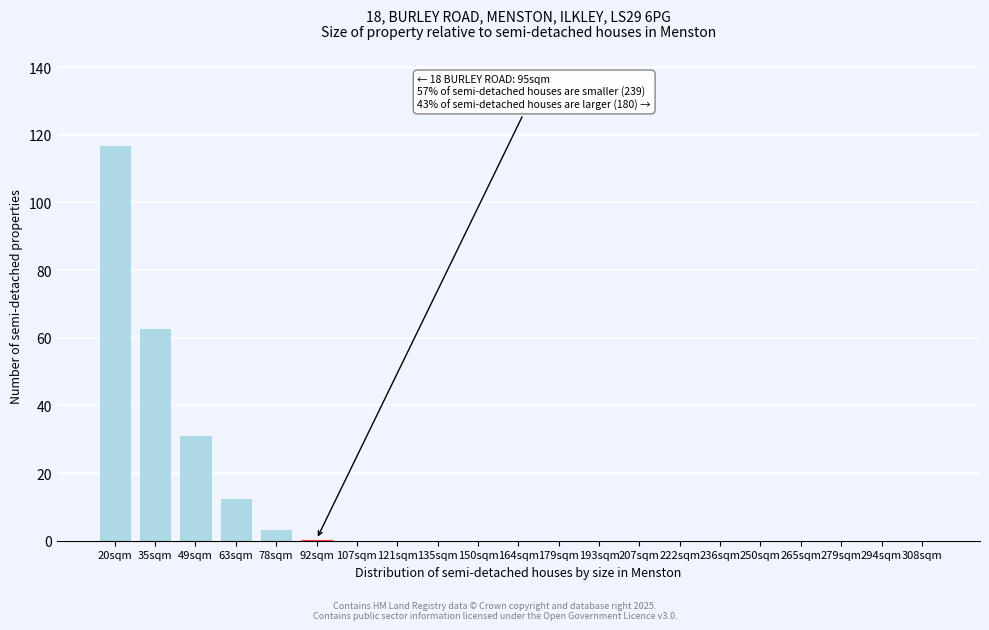

At which label is the value closest to 58?

35sqm